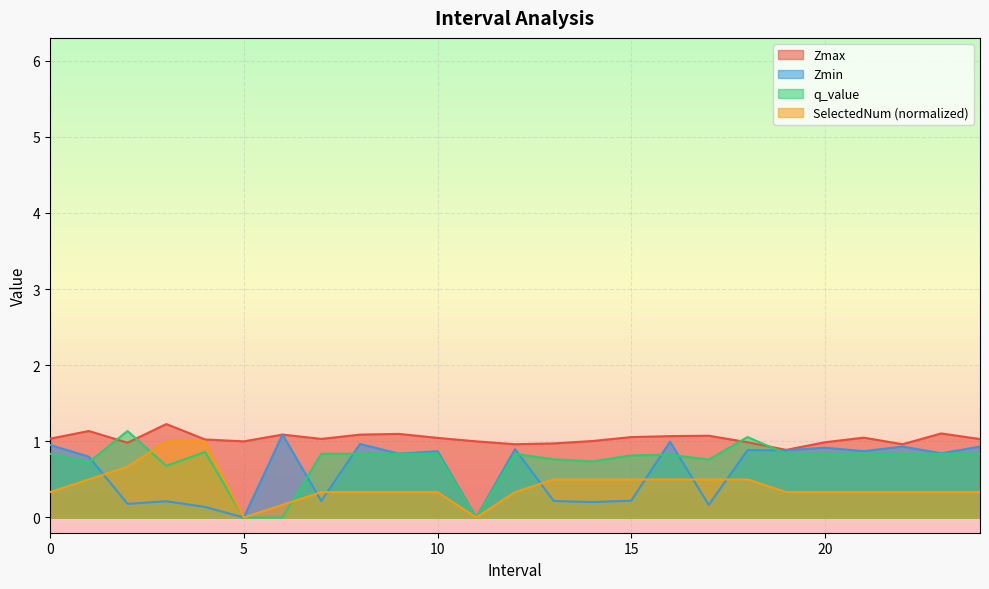

What is the difference between the second highest and second lowest values in the q_value series?

1.1